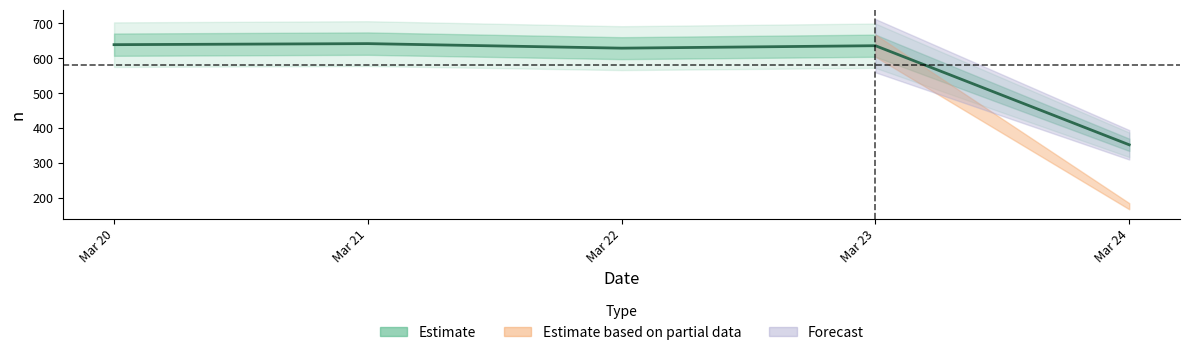

What is the value of the 1st point from the left?

639